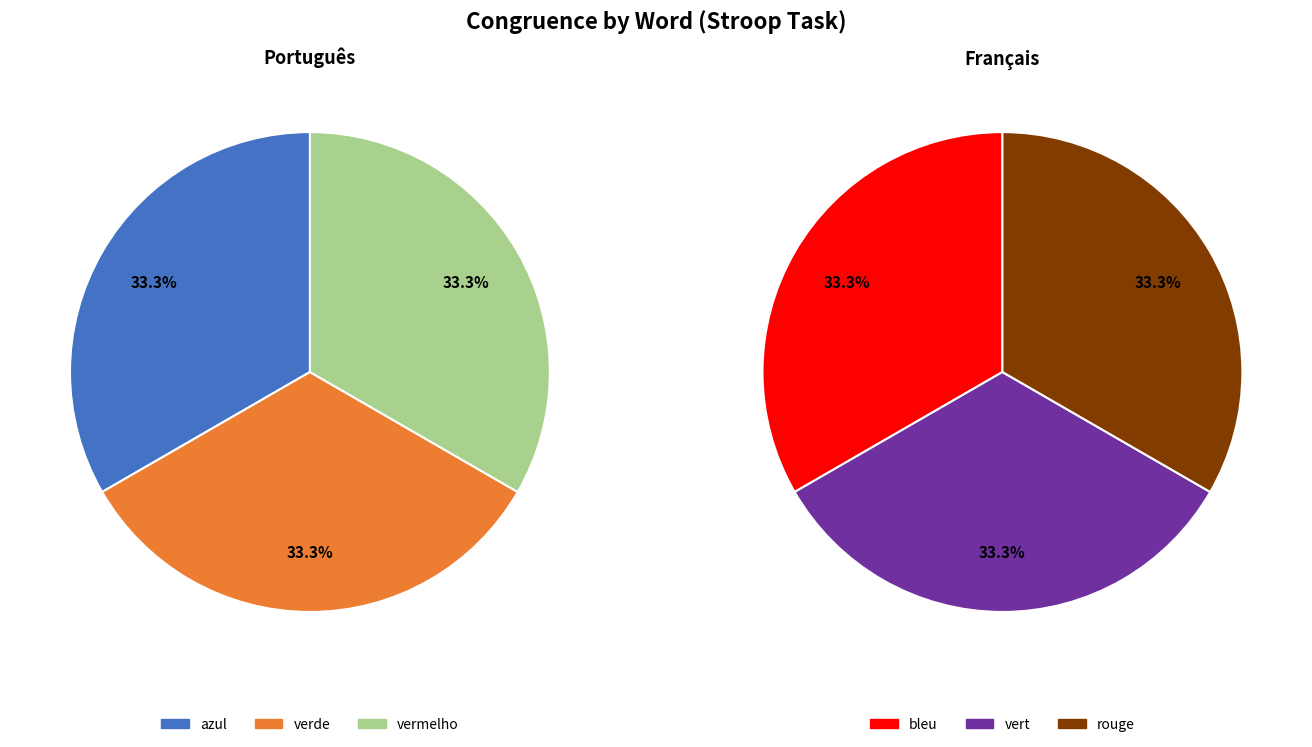

True or false: verde accounts for 33% of the total.

True